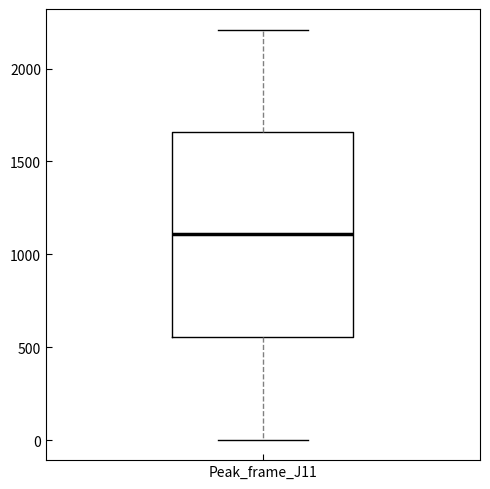

Where is the lower edge of the box for Peak_frame_J11 on the y-axis? The values are not printed on the chart, so give them approximately, as read against the axis.

550